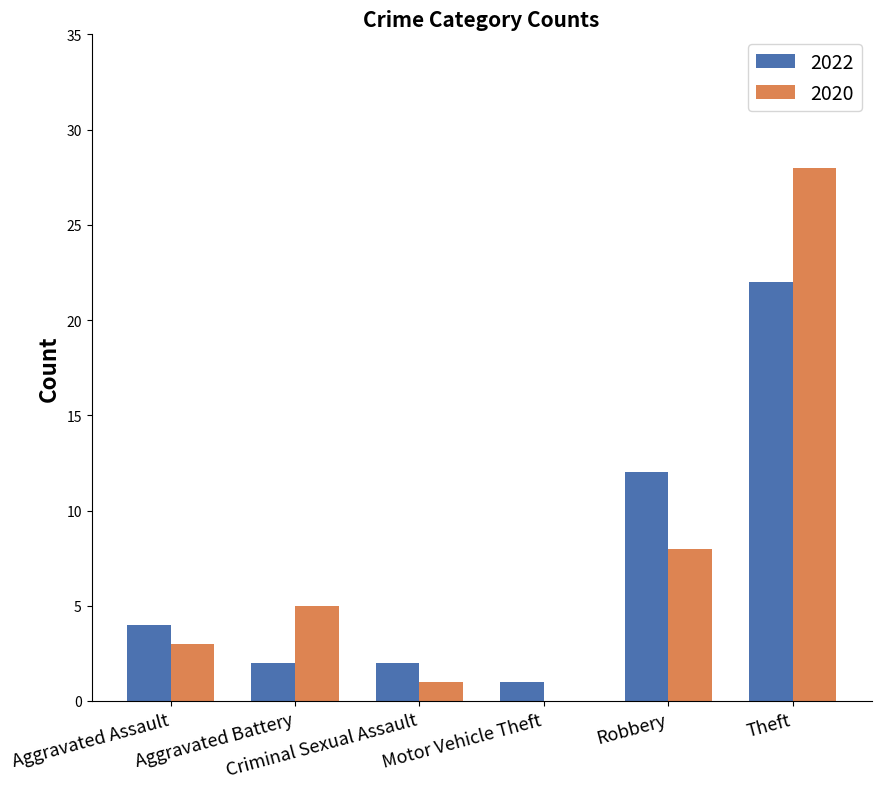

Is it true that 2022 equals 7 at Aggravated Assault?

False